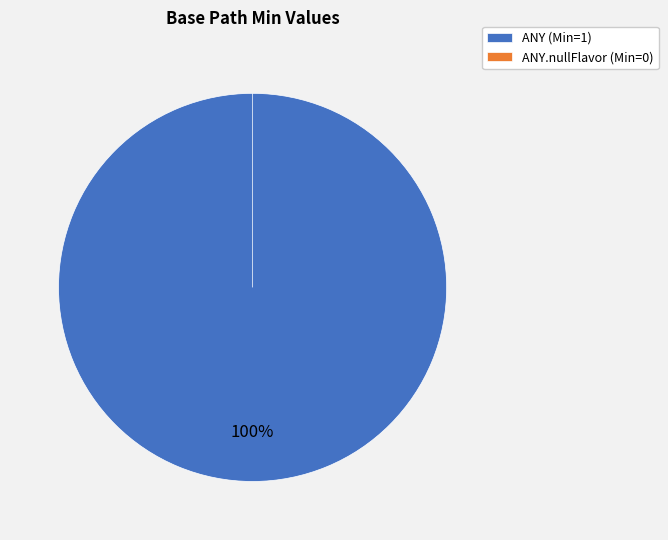

Is the sum of ANY and ANY.nullFlavor greater than half?

Yes